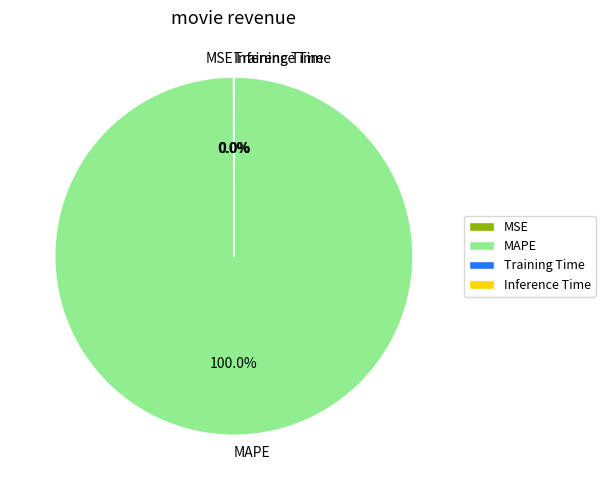

To the nearest percent, what is the average slice percentage?

25%